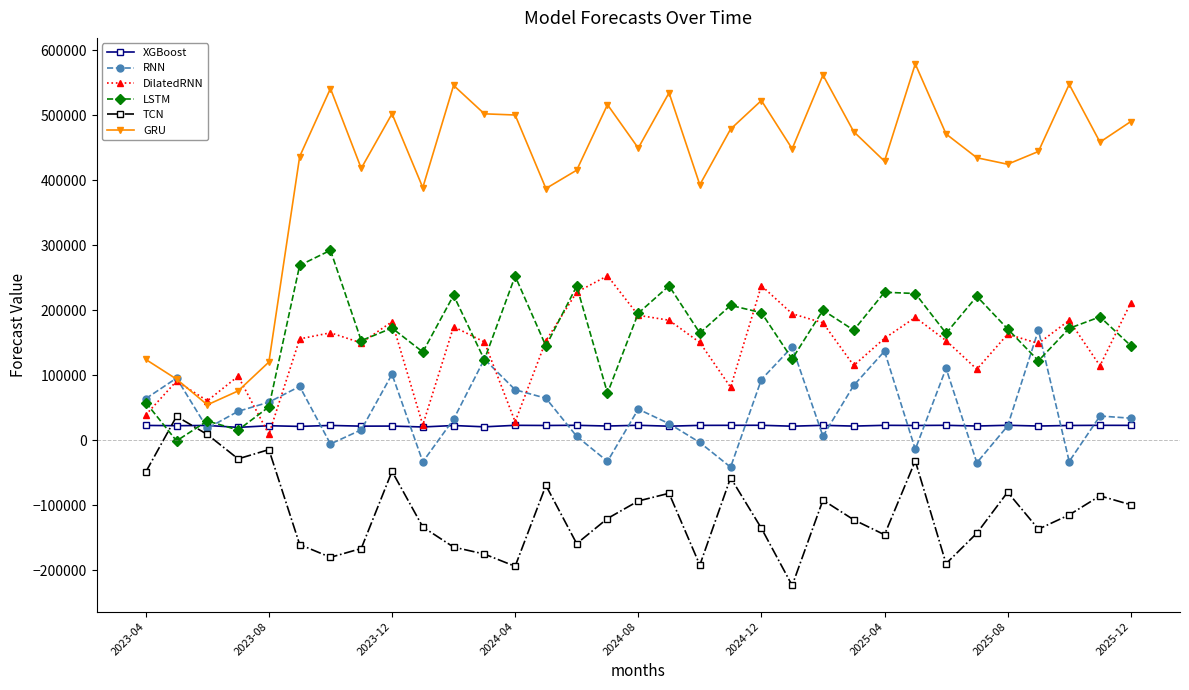

True or false: DilatedRNN has more than 0 interior local peaks.

True